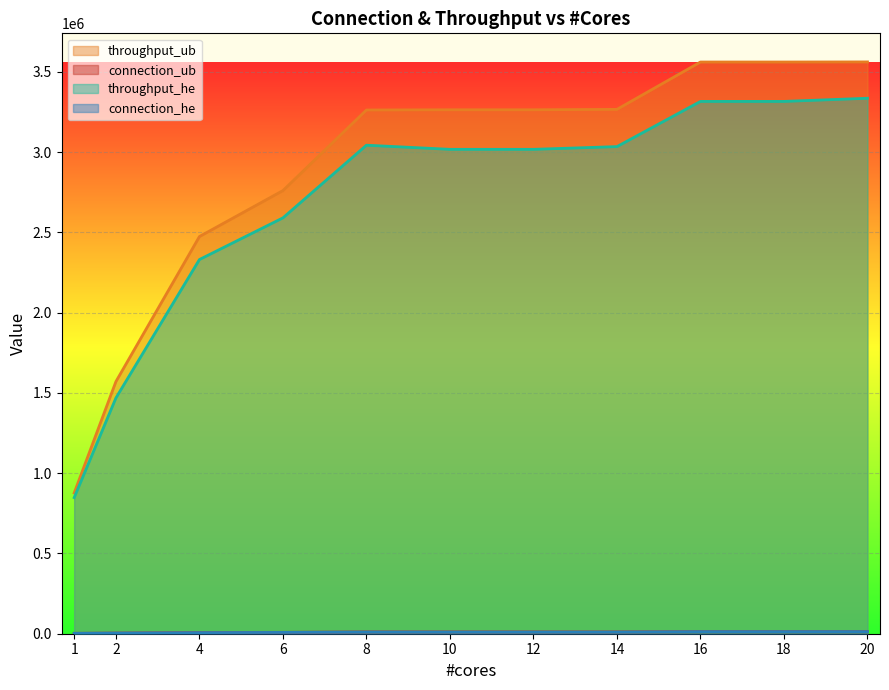

How many distinct data groups are displayed?

4